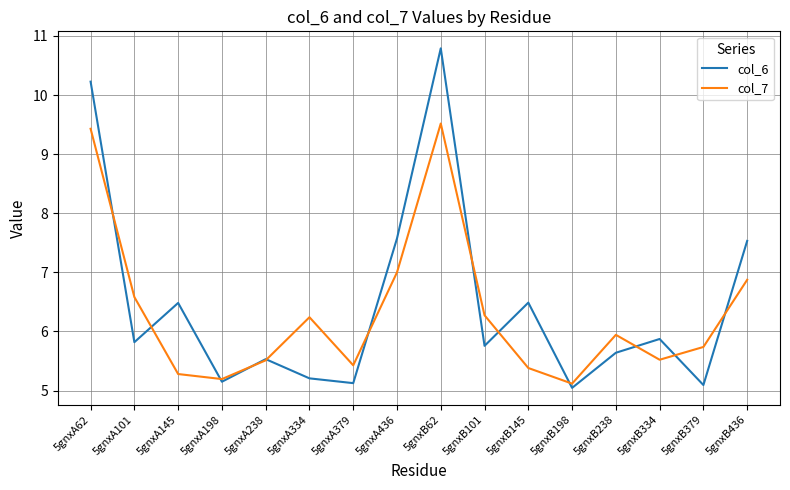

Is the value of col_7 at 5gnxA198 greater than the value of col_6 at 5gnxB334?

No